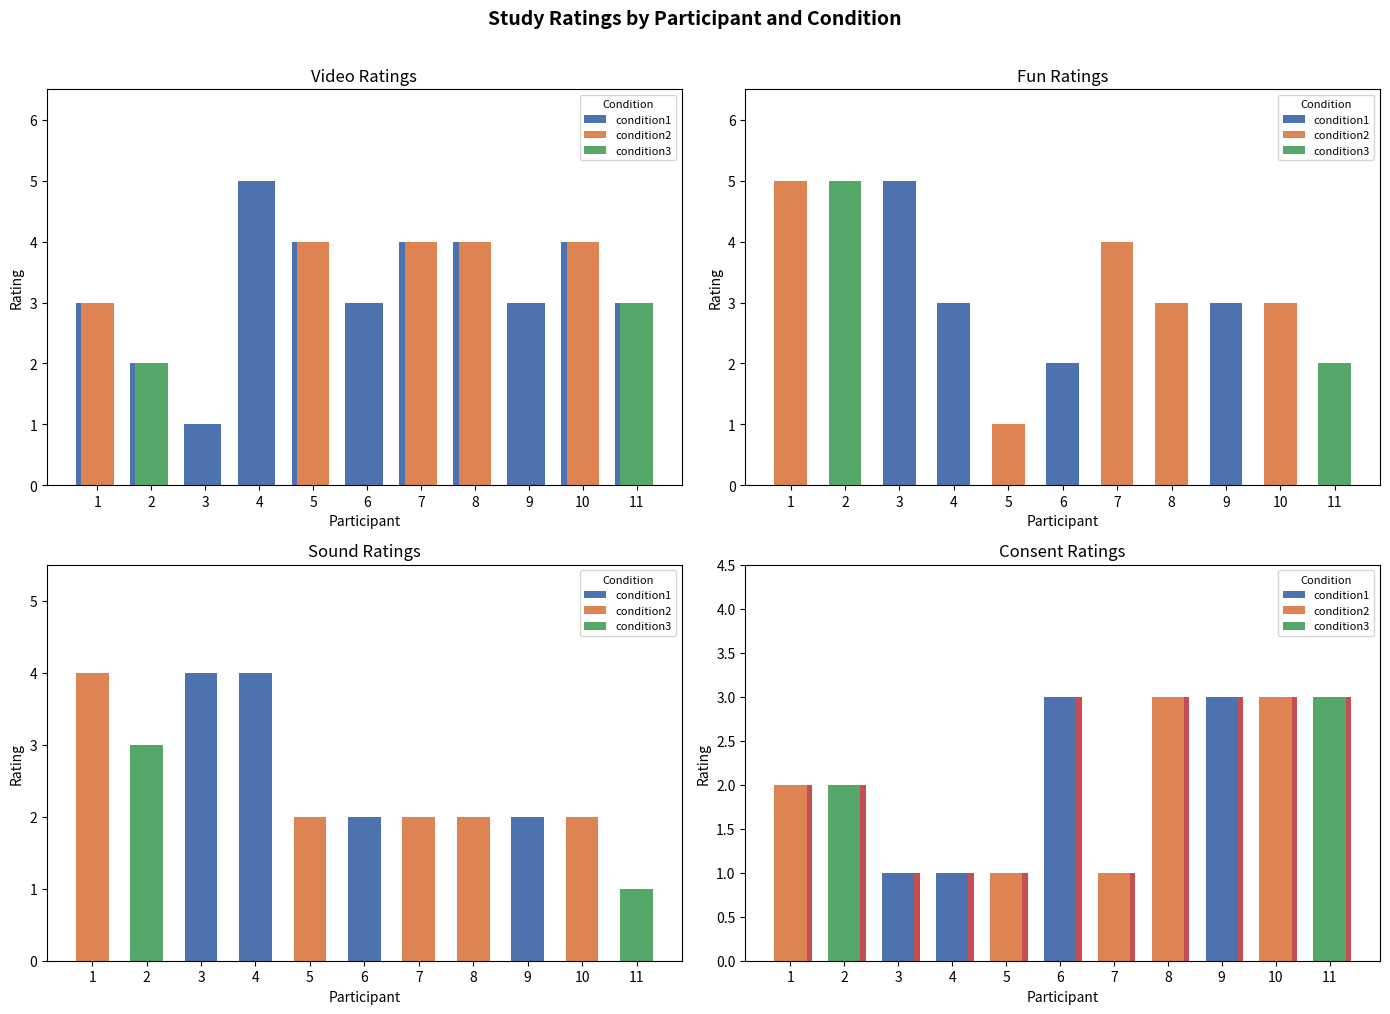

What is the smallest value displayed?

1